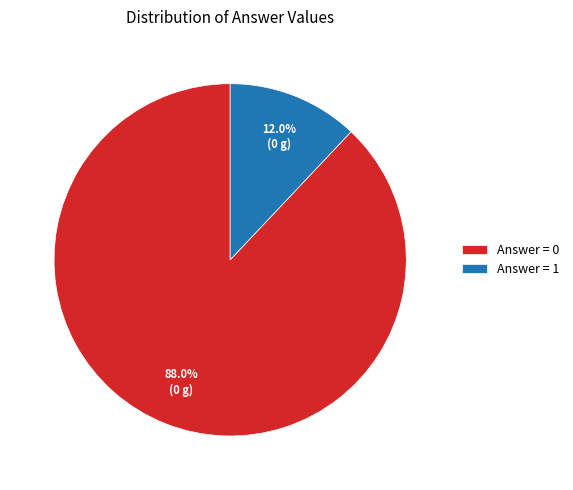

How many slices are in this pie chart?

2